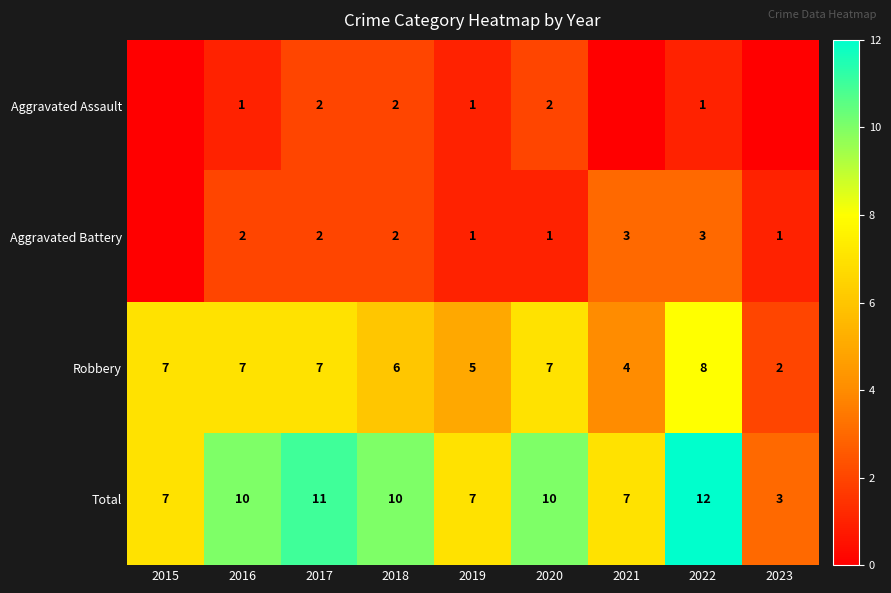

The value of Aggravated Battery at 2017 is 2. True or false?

True